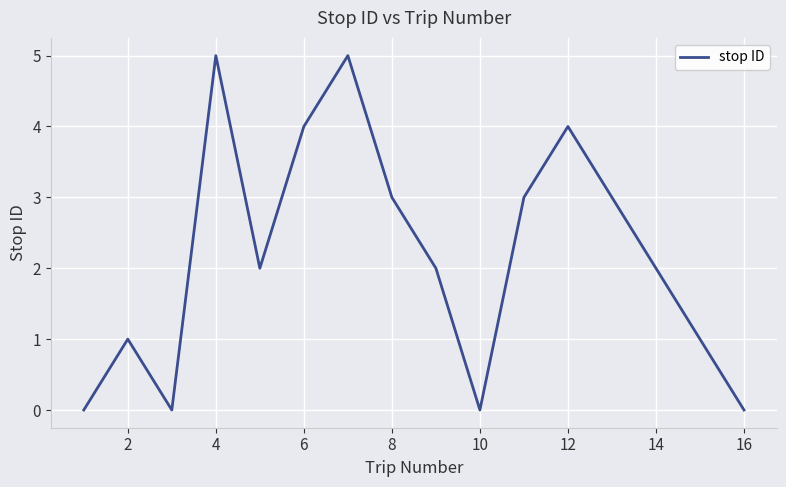

What is the greatest value displayed?

5